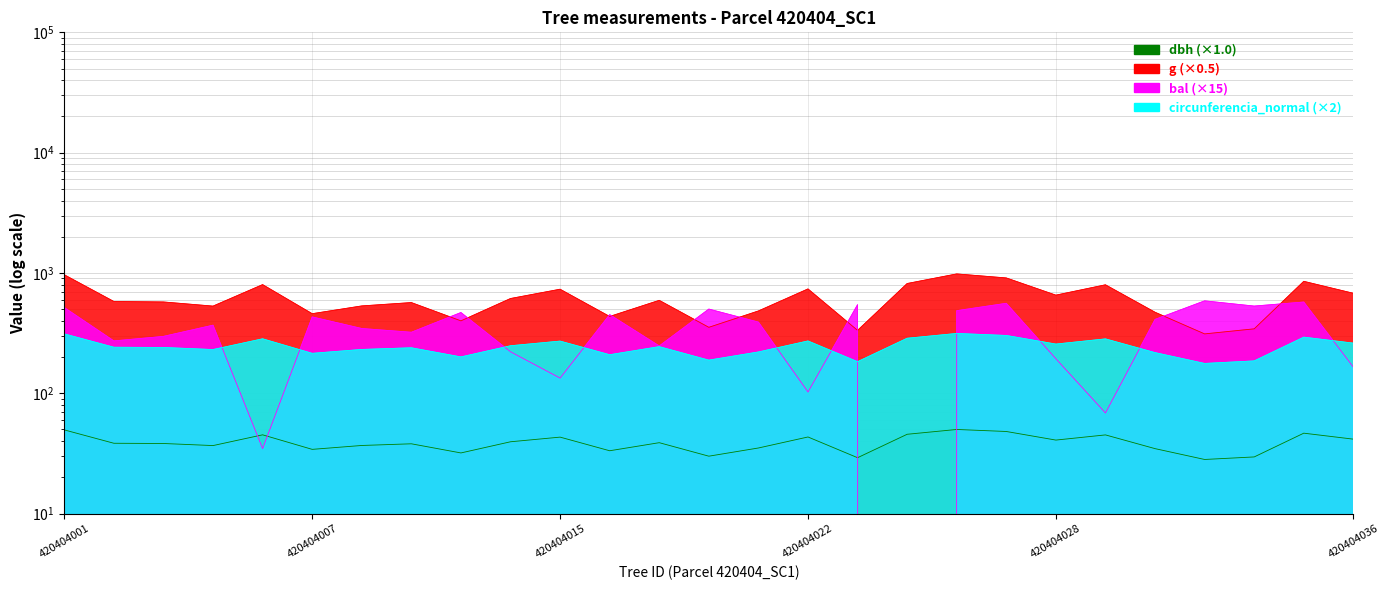

How many series are shown in this chart?

4